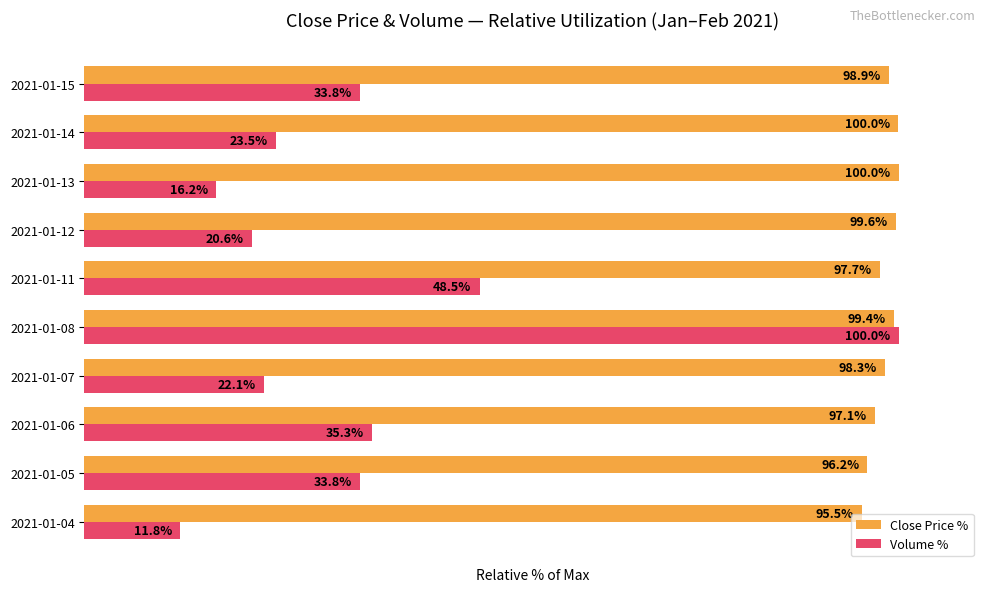

Rank the series by their average value, from lowest to highest.

Volume %, Close Price %